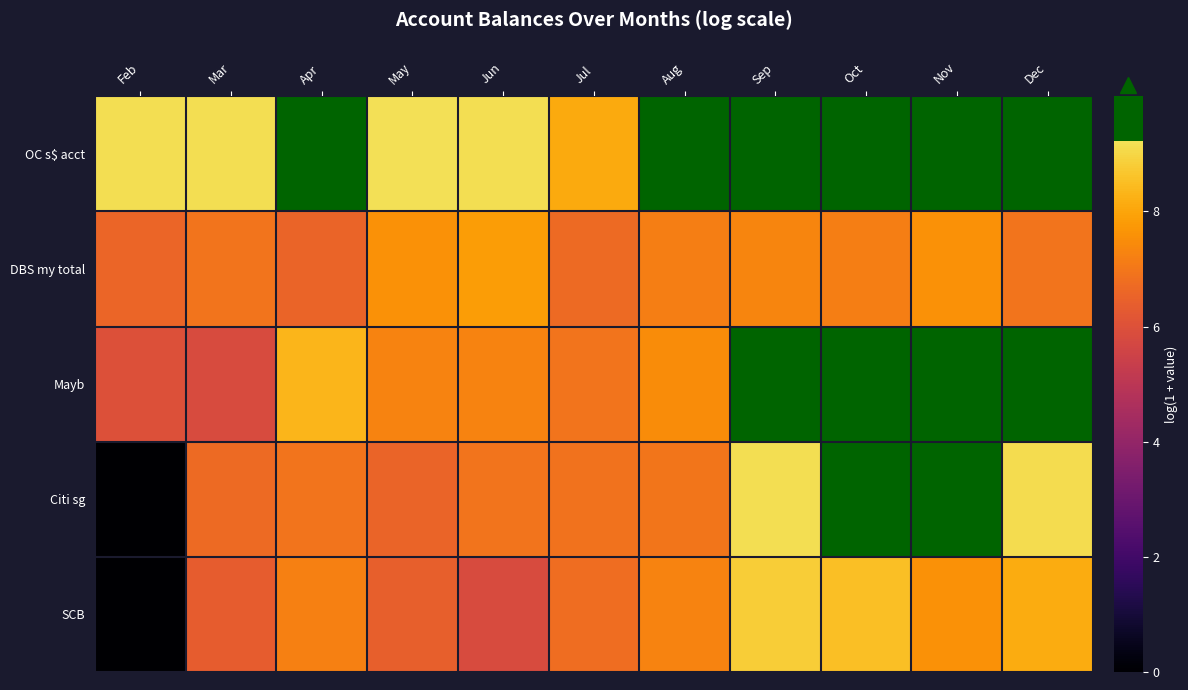

Reading right to left, extract all data points from this chart.

OC s$ acct: Dec=9.4	Nov=9.4	Oct=9.4	Sep=9.4	Aug=9.4	Jul=8.1	Jun=9.2	May=9.2	Apr=9.4	Mar=9.2	Feb=9.2
DBS my total: Dec=6.9	Nov=7.6	Oct=7.2	Sep=7.3	Aug=7.2	Jul=6.7	Jun=7.8	May=7.6	Apr=6.5	Mar=6.9	Feb=6.6
Mayb: Dec=9.3	Nov=9.6	Oct=9.3	Sep=9.3	Aug=7.5	Jul=6.9	Jun=7.3	May=7.3	Apr=8.4	Mar=5.9	Feb=6.0
Citi sg: Dec=9.1	Nov=10.0	Oct=9.6	Sep=9.2	Aug=7.0	Jul=6.9	Jun=6.9	May=6.6	Apr=6.9	Mar=6.7	Feb=0.0
SCB: Dec=8.1	Nov=7.6	Oct=8.5	Sep=8.8	Aug=7.3	Jul=6.8	Jun=5.9	May=6.4	Apr=7.2	Mar=6.4	Feb=0.0